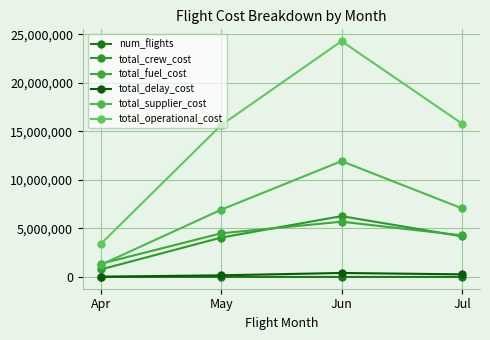

List the labels in order of num_flights value, largest first.

Jun, May, Jul, Apr